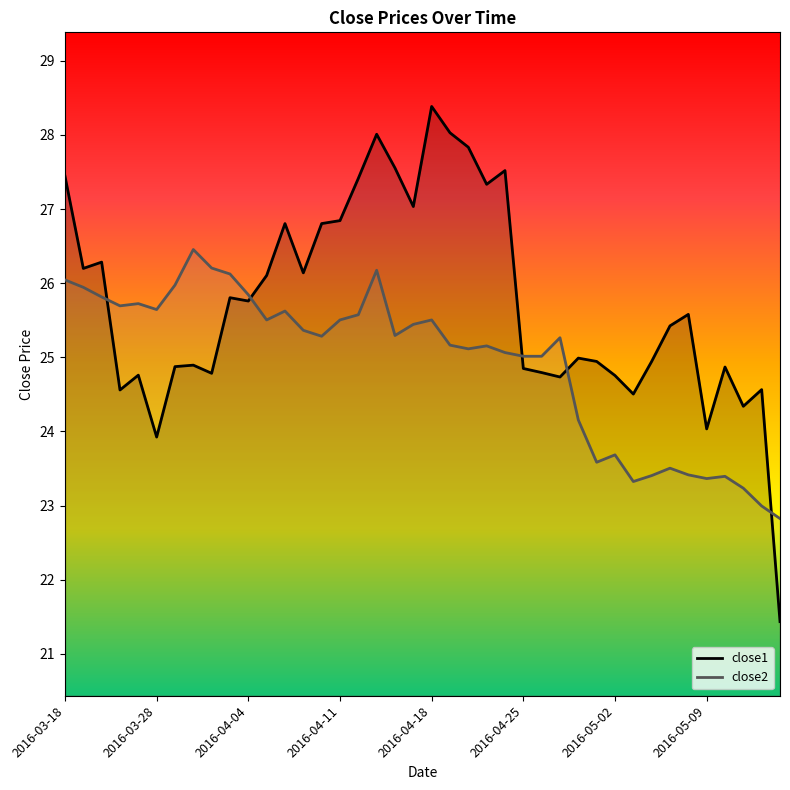

What is the difference between the highest and lowest values at 2016-03-21?

0.3